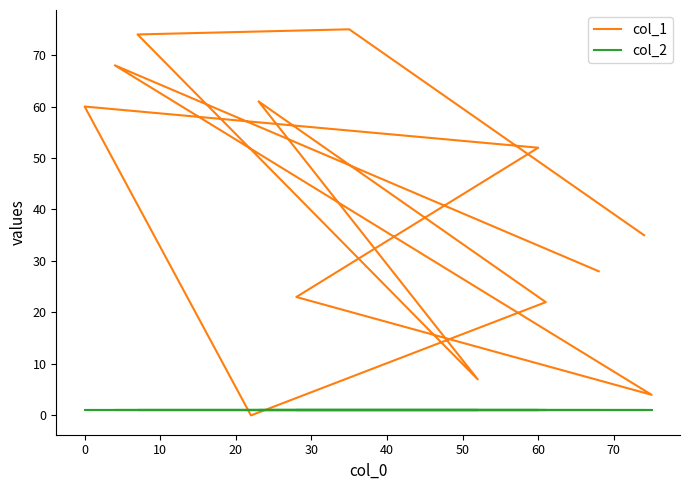

List the series in order of their overall mean, lowest first.

col_2, col_1